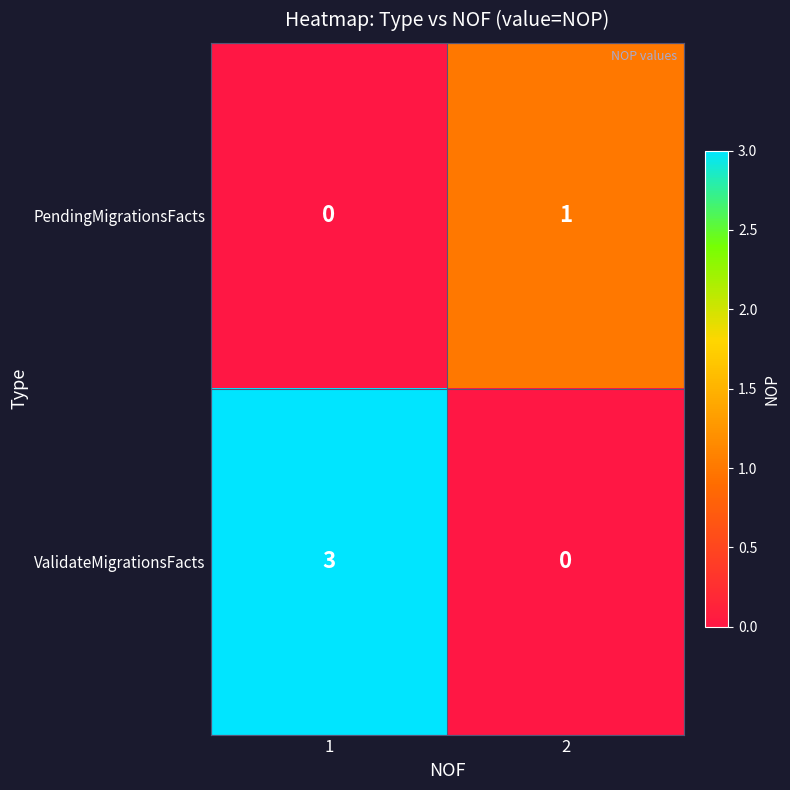

How many values in PendingMigrationsFacts are above zero?

1